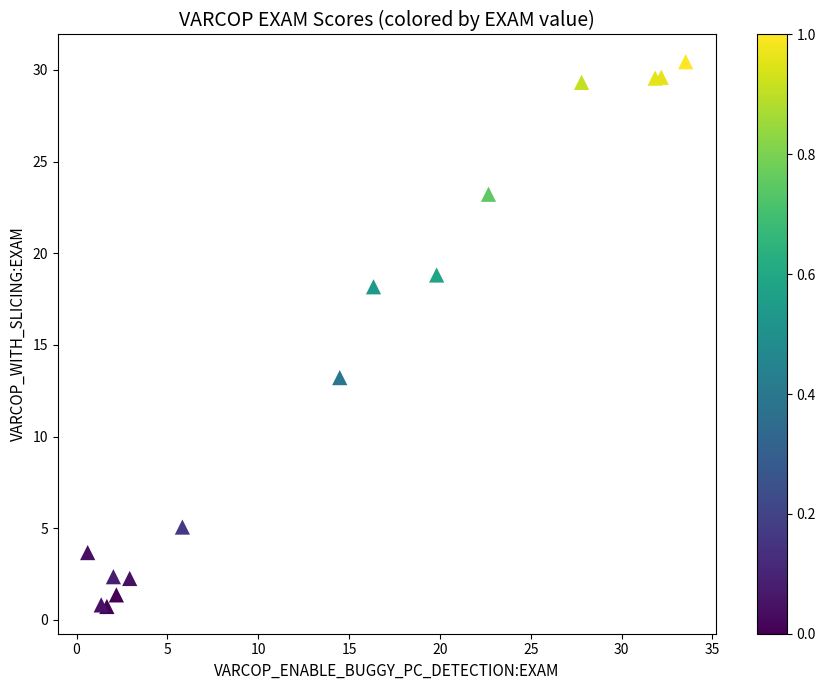

What Y value in the scatter plot is closest to 15?

13.2